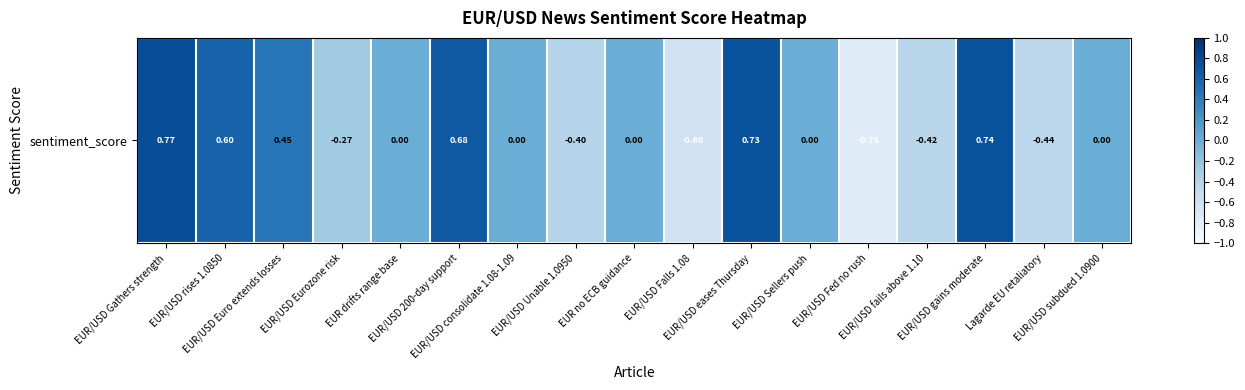

Reading left to right, list all the values displayed in this chart.

0.8	0.6	0.4	-0.3	0.0	0.7	0.0	-0.4	0.0	-0.6	0.7	0.0	-0.8	-0.4	0.7	-0.4	0.0